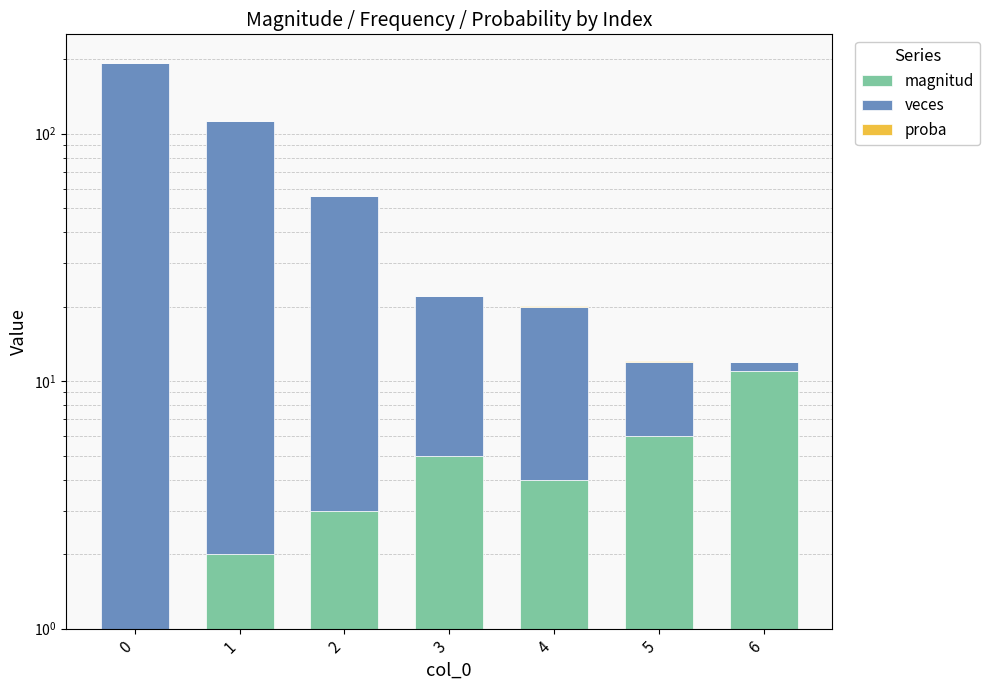

The veces series shows 1.0 at 6. True or false?

True